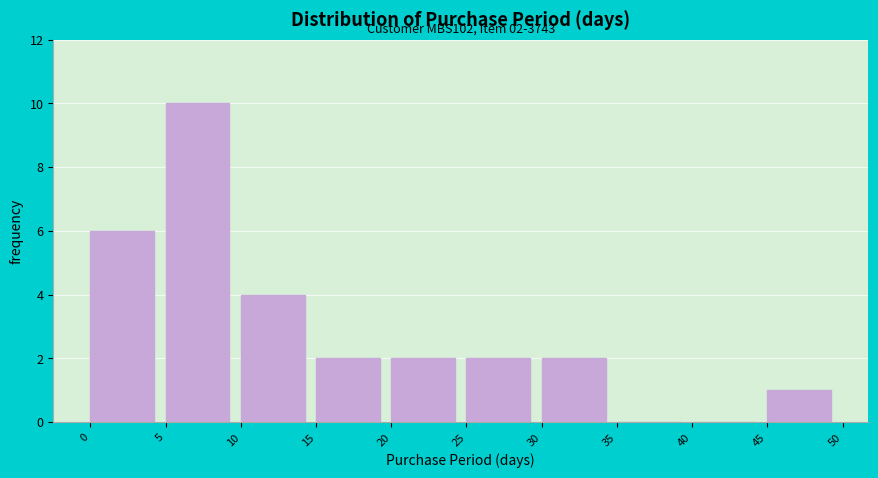

Which range on the x-axis has the tallest bar?

5 to 10